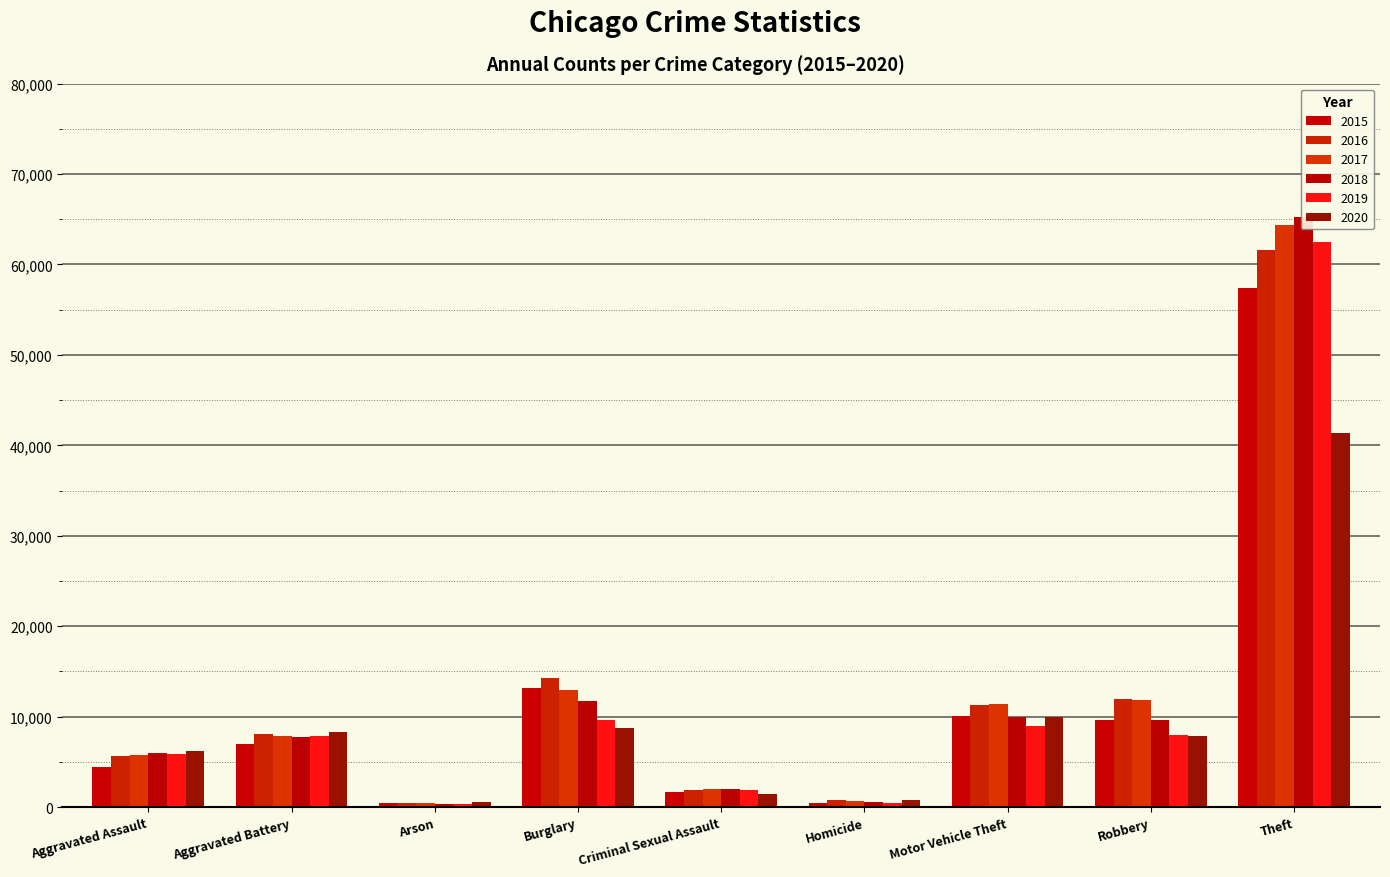

At how many categories does at least one series exceed 33372?

1